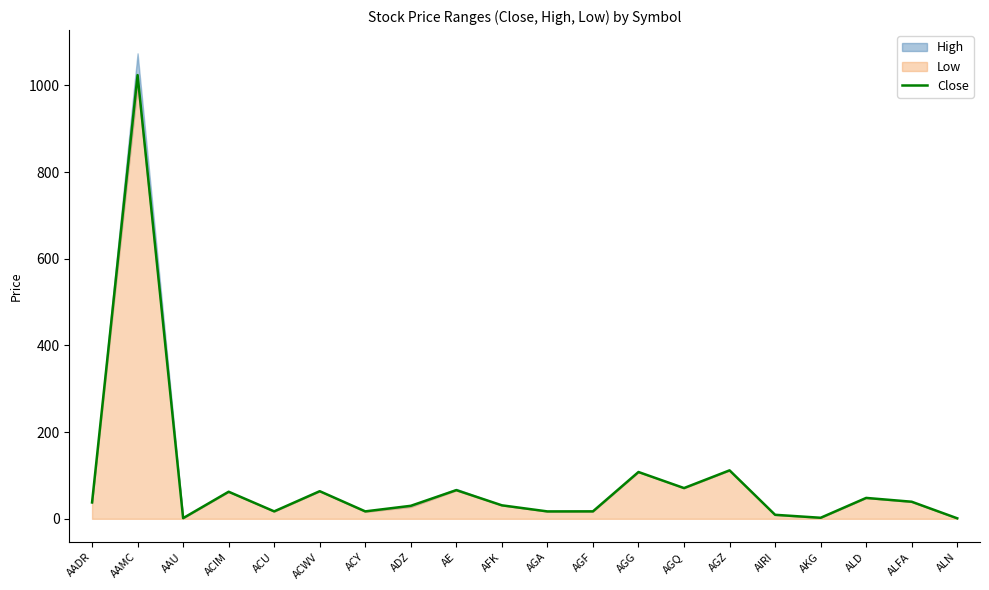

Approximately how many times larger is the value at AGA compared to AGF?

1.0